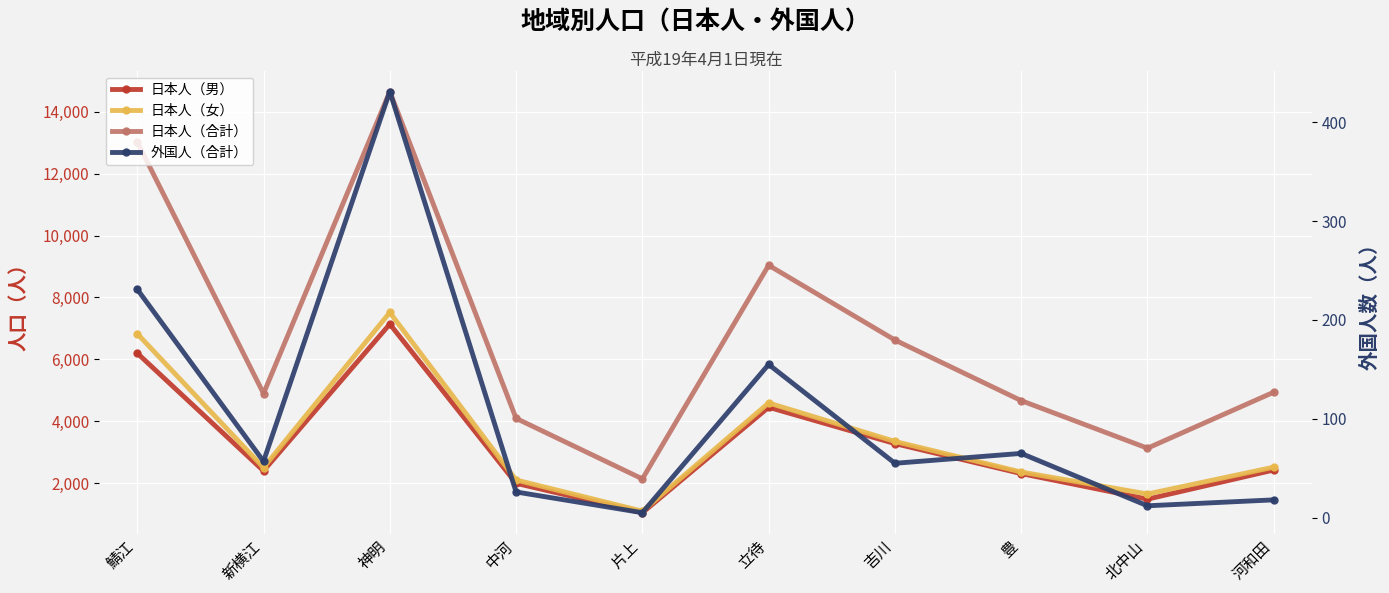

At which label is 日本人（合計） closest to 8392?

立待